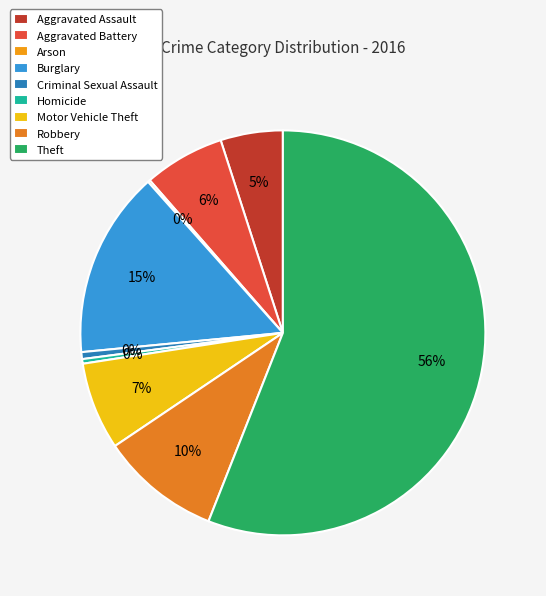

To the nearest percent, what is the difference between the largest and smallest slice percentages?

56%